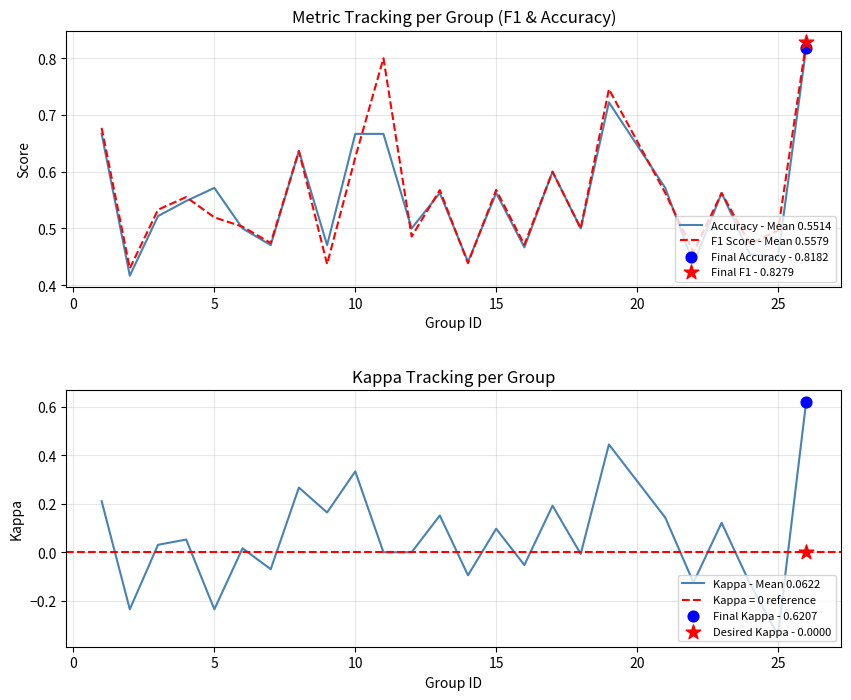

Is it true that Accuracy - Mean 0.5514 equals 0.2 at 15?

False